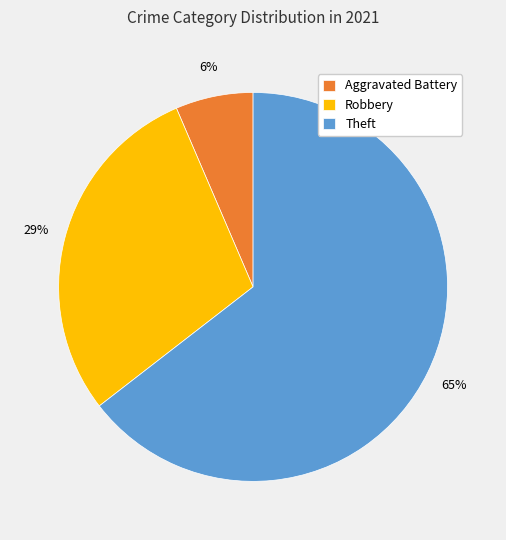

What is the ratio of the value at Aggravated Battery to the value at Theft?

0.1